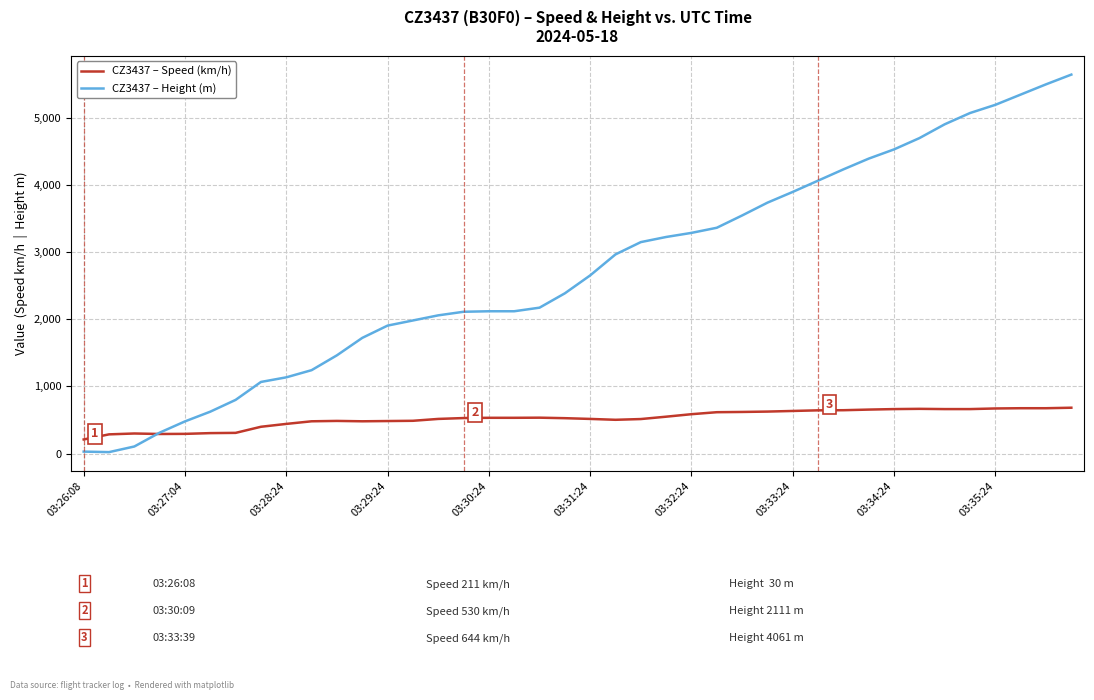

What is the maximum value shown in the chart?

5638.8